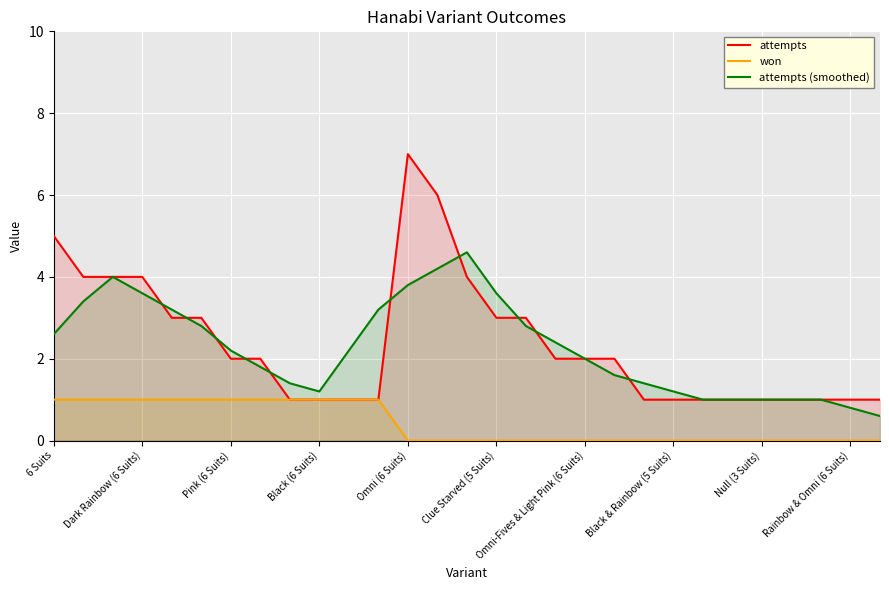

Which series has the widest spread of values?

attempts